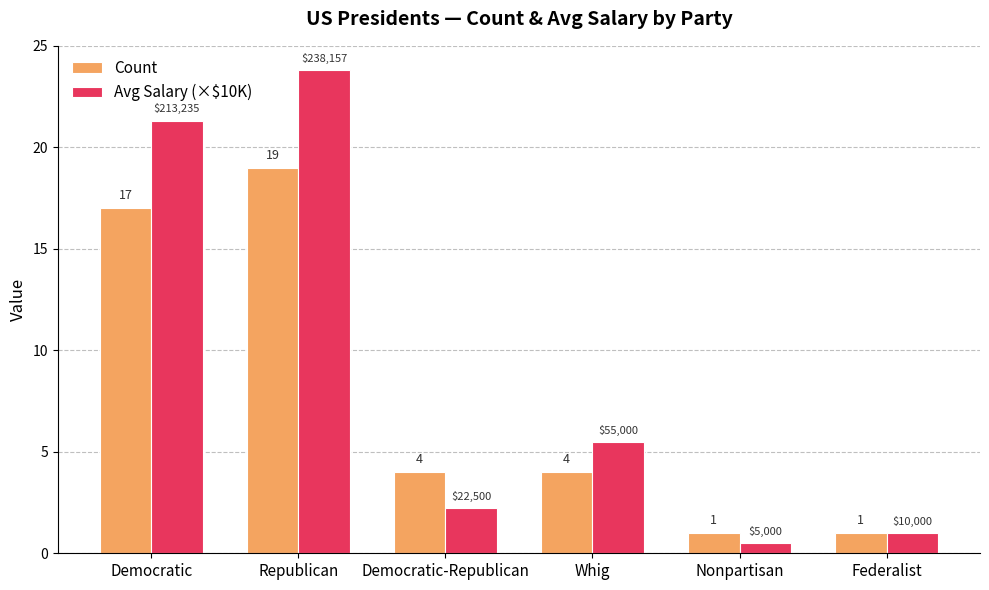

Which series has the largest range (max minus min)?

Avg Salary (×$10K)